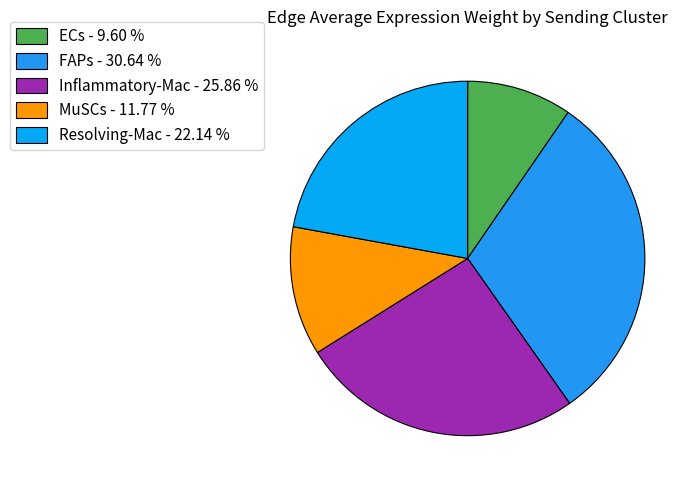

Is MuSCs the majority of the pie?

No